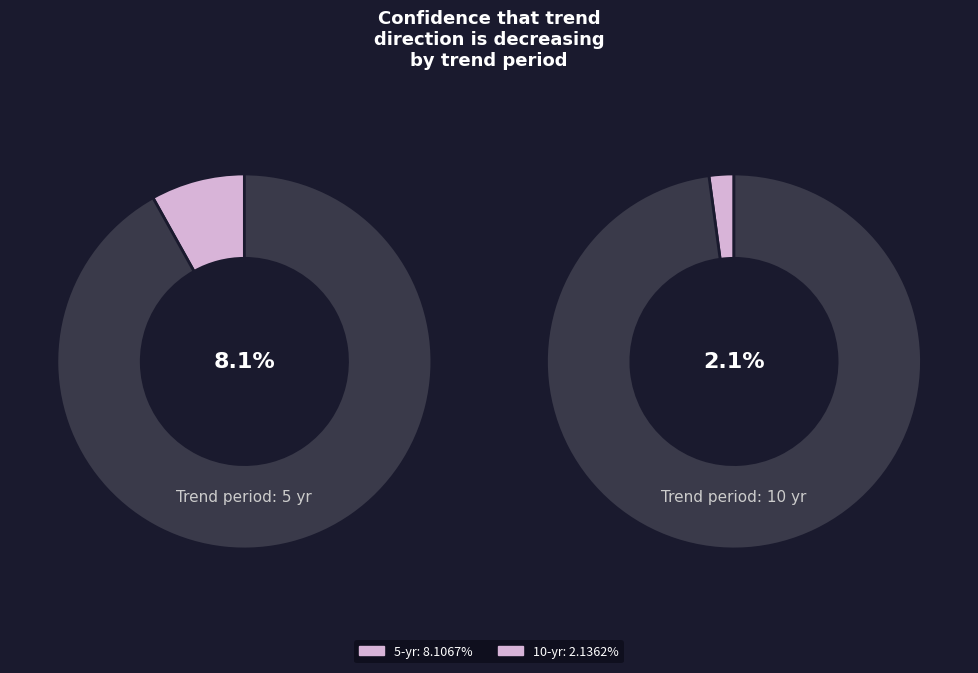

How many slices are in this pie chart?

2